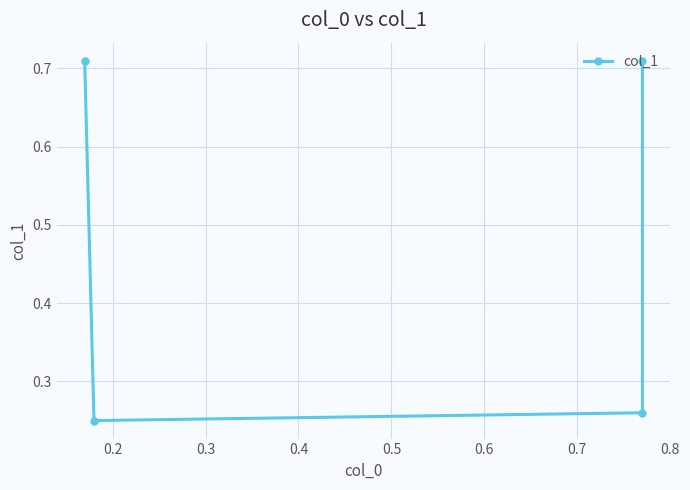

The chart shows a value of 1.2 at 0.1. True or false?

False